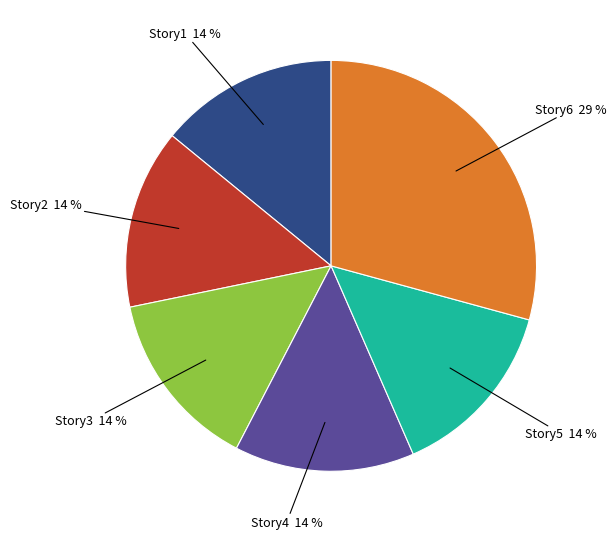

To the nearest percent, what is the difference between the largest and smallest slice percentages?

15%